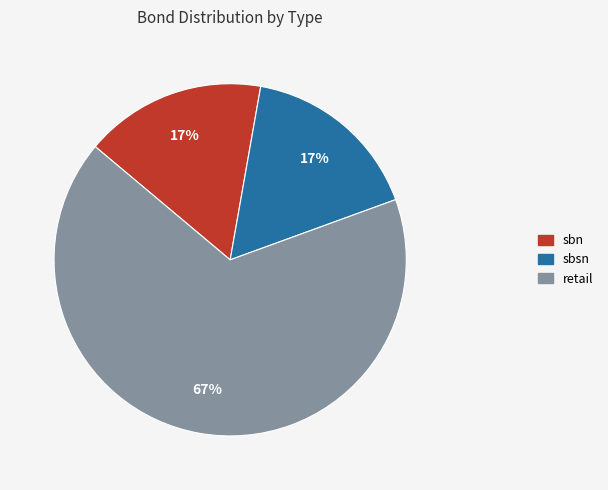

Is the sum of sbn and retail greater than half?

Yes